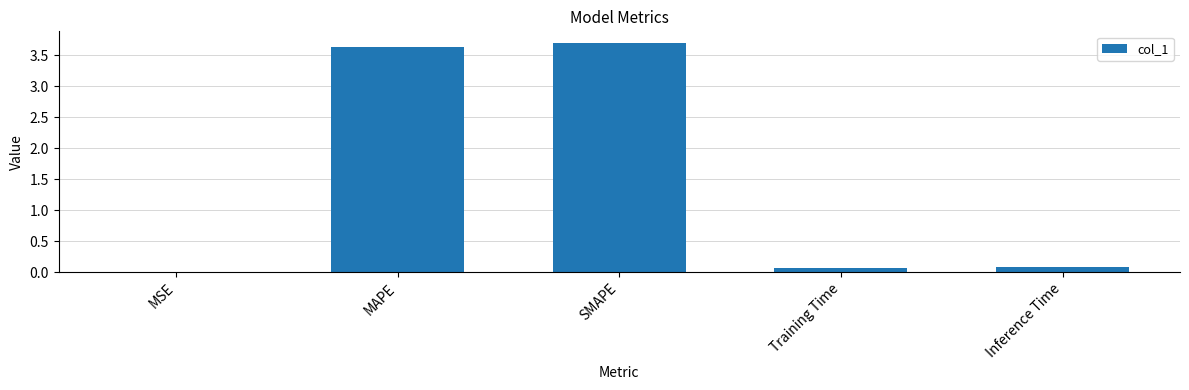

Is it true that the value at SMAPE is 5.4?

False